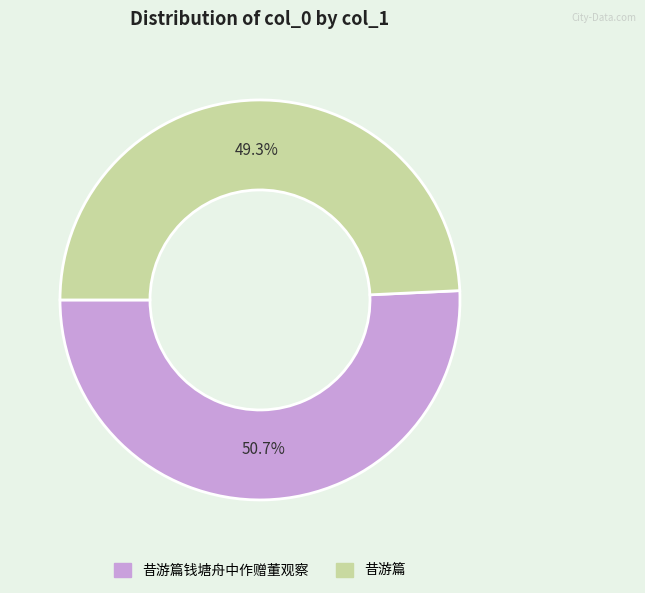

Does any single category account for the majority?

Yes